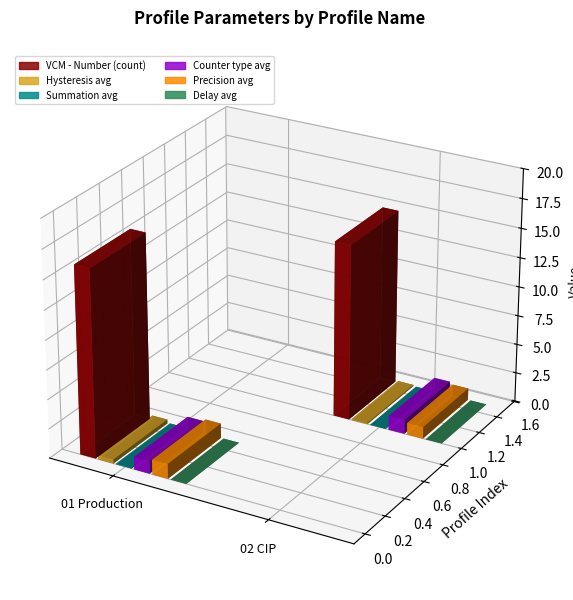

Which has a higher value, 02 CIP or 01 Production?

01 Production